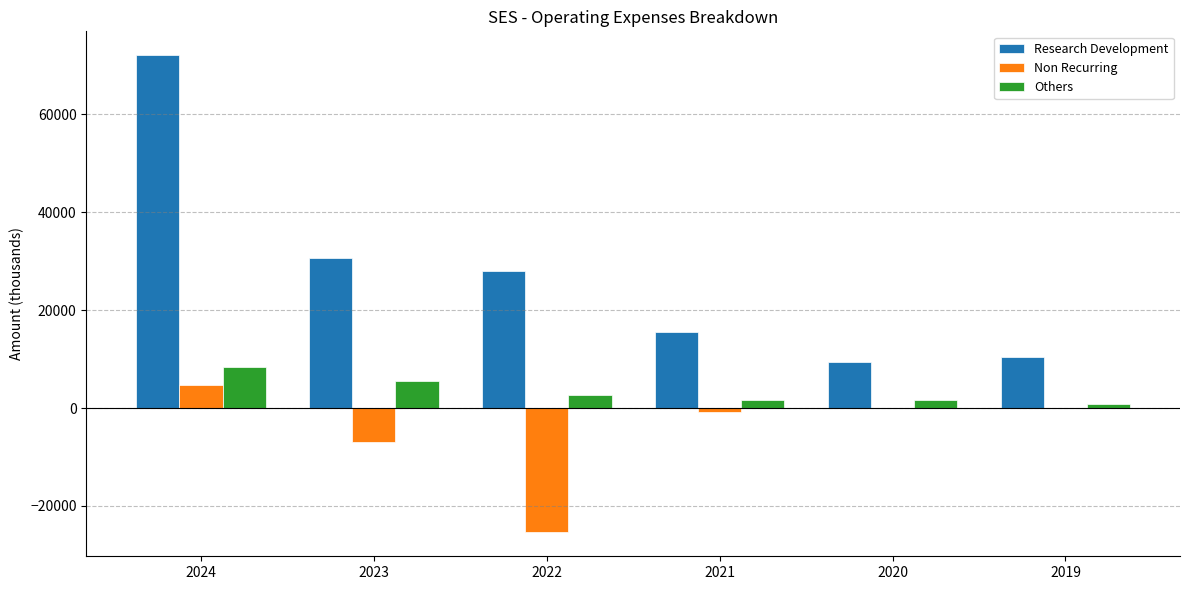

The Research Development series shows 37292 at 2024. True or false?

False